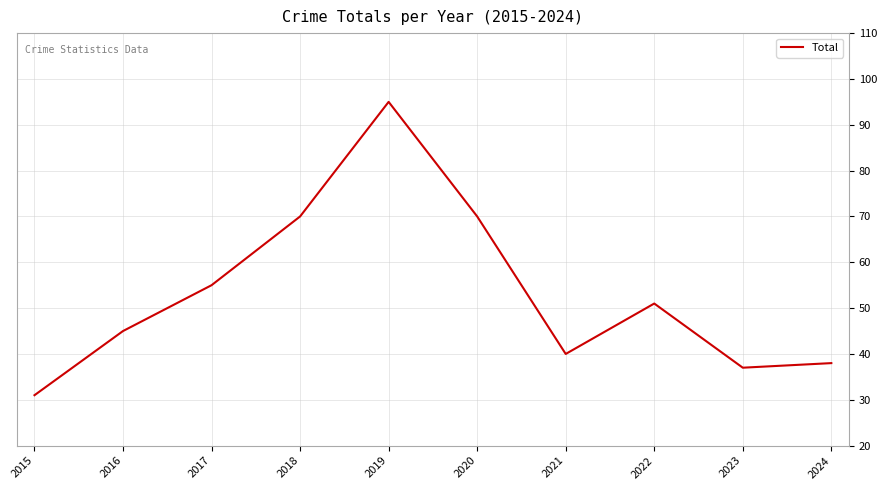

How many interior local peaks (higher than both neighbors) does the data have?

2